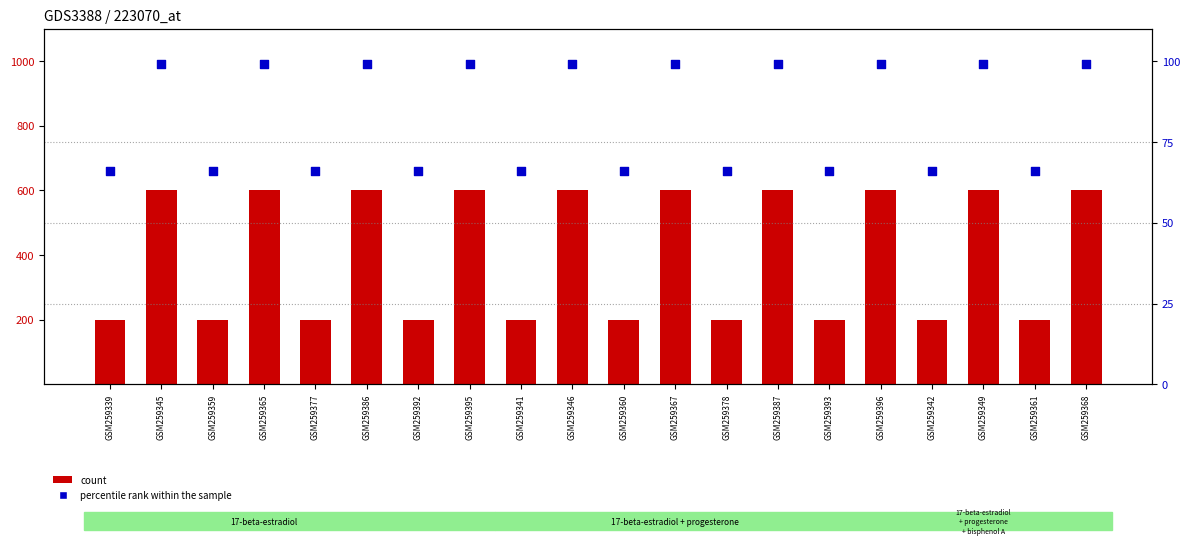

What are all the series names shown in the legend?

count, percentile rank within the sample